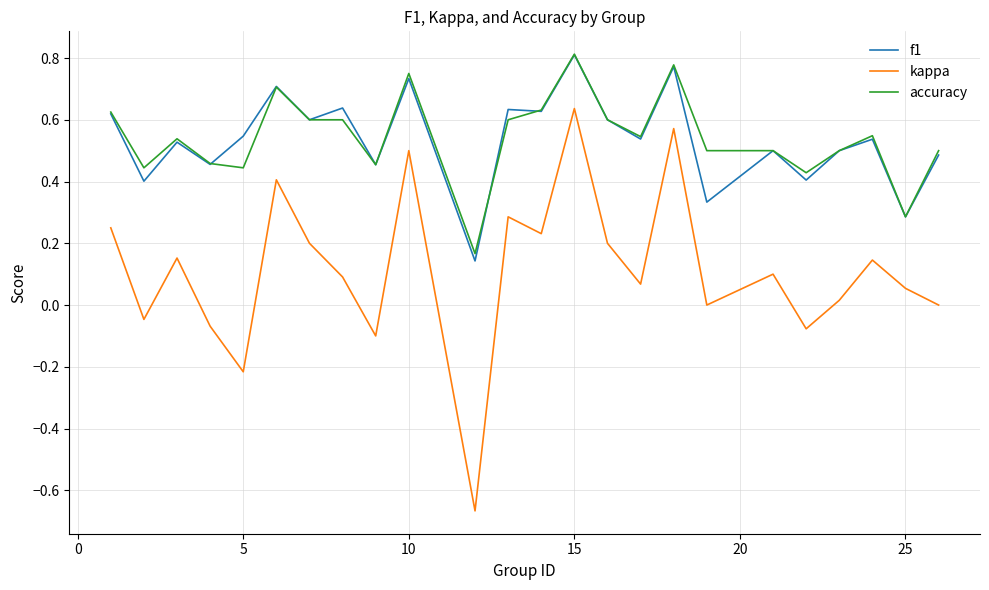

Which series has the largest range (max minus min)?

kappa